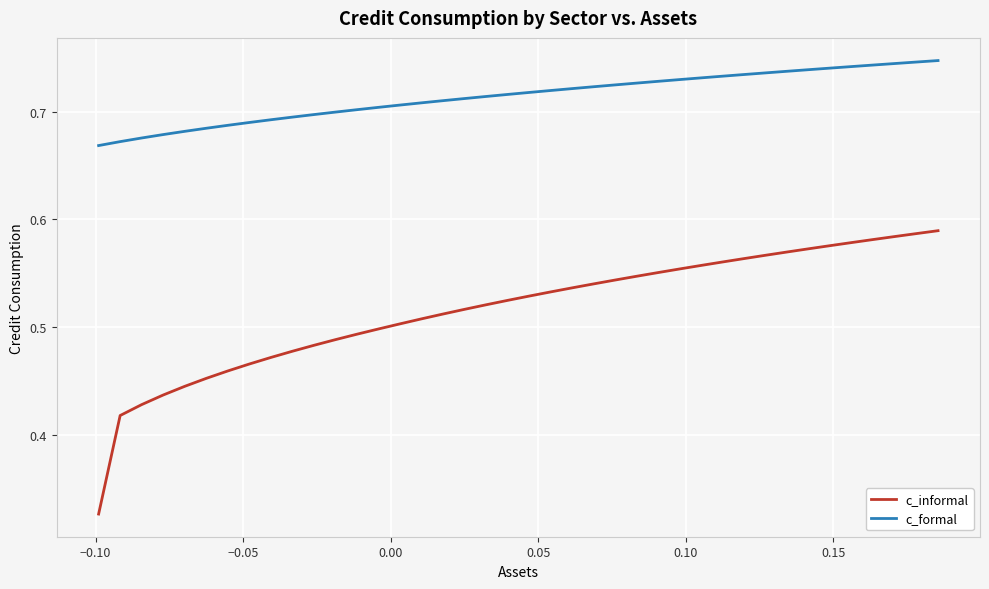

Which series has the widest spread of values?

c_informal